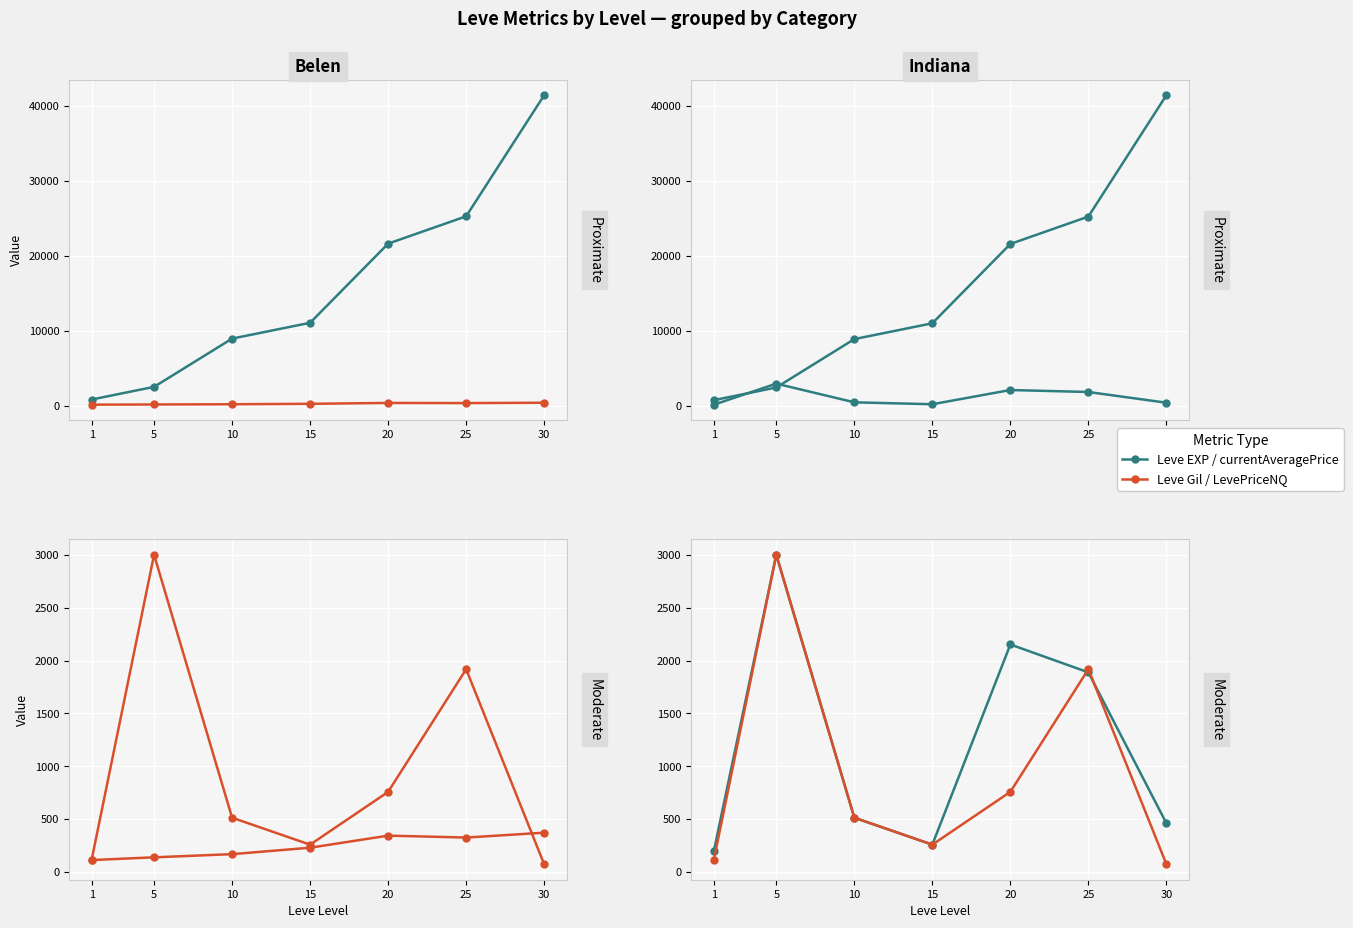

Which category has the lowest value in the currentAveragePrice series?

1